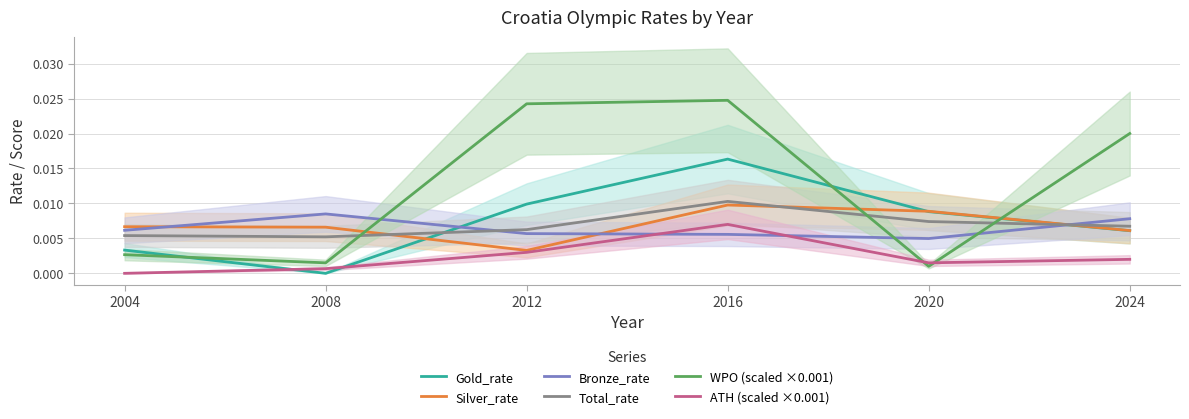

How many lines are shown in the chart?

6